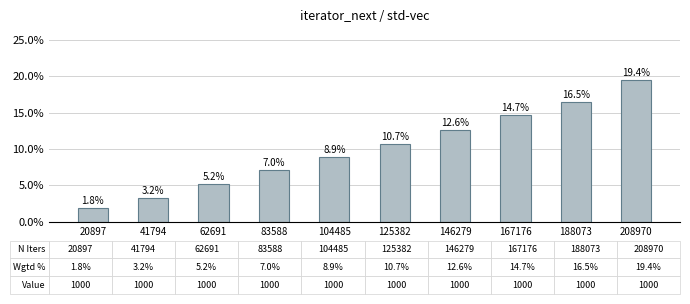

How many categories are shown in the chart?

10